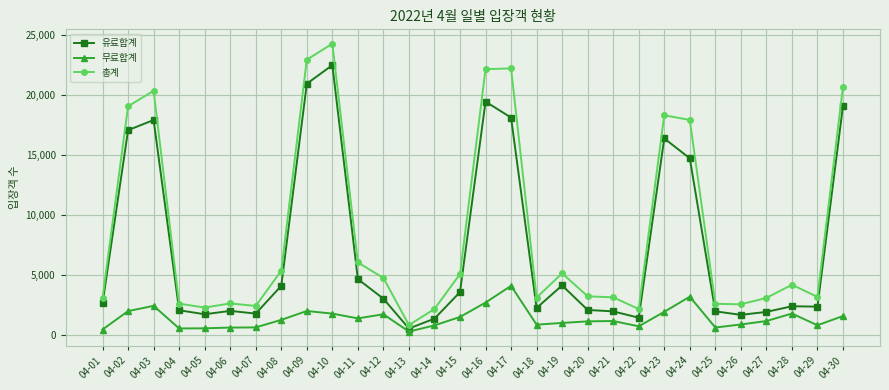

What is the average value of the 유료합계 series?

7204